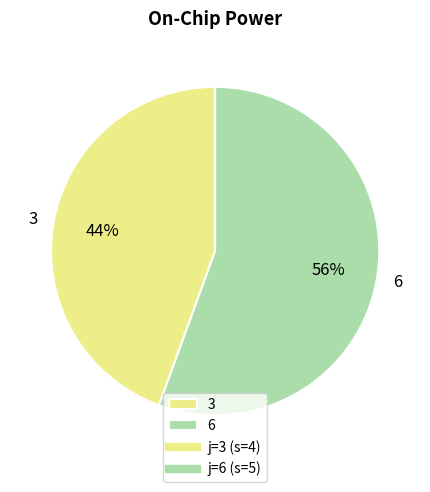

Count the number of slices in the pie.

2